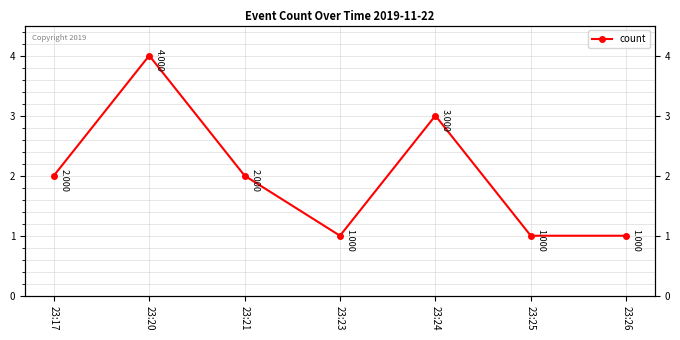

True or false: there are more than 0 points higher than both neighbors.

True